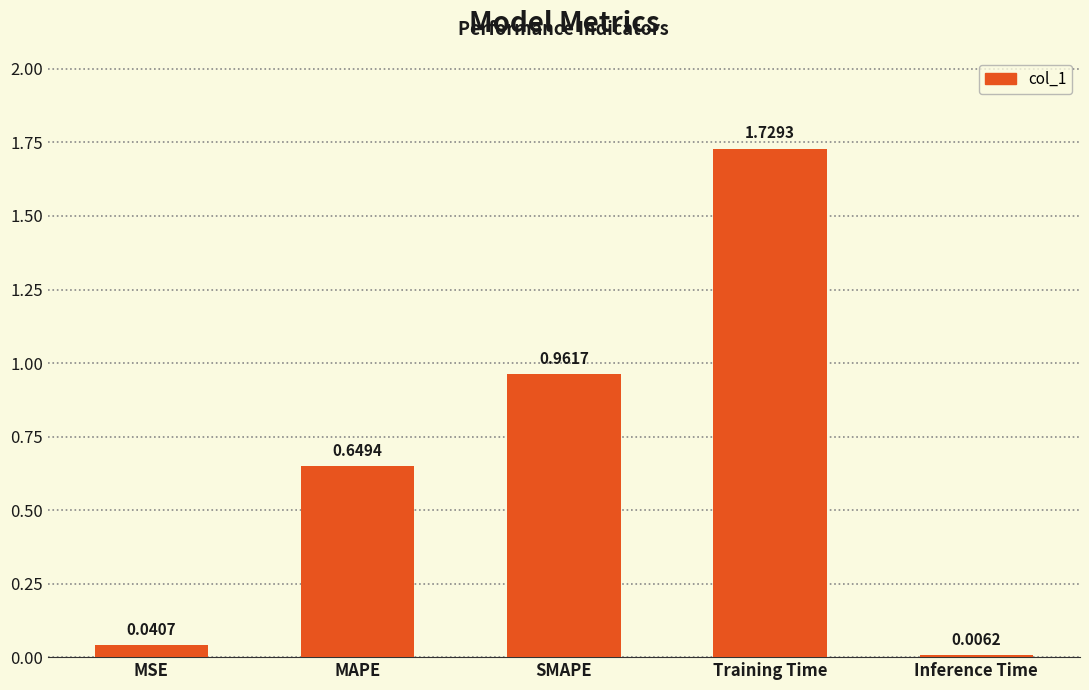

At which category does the chart reach its peak across all series?

Training Time